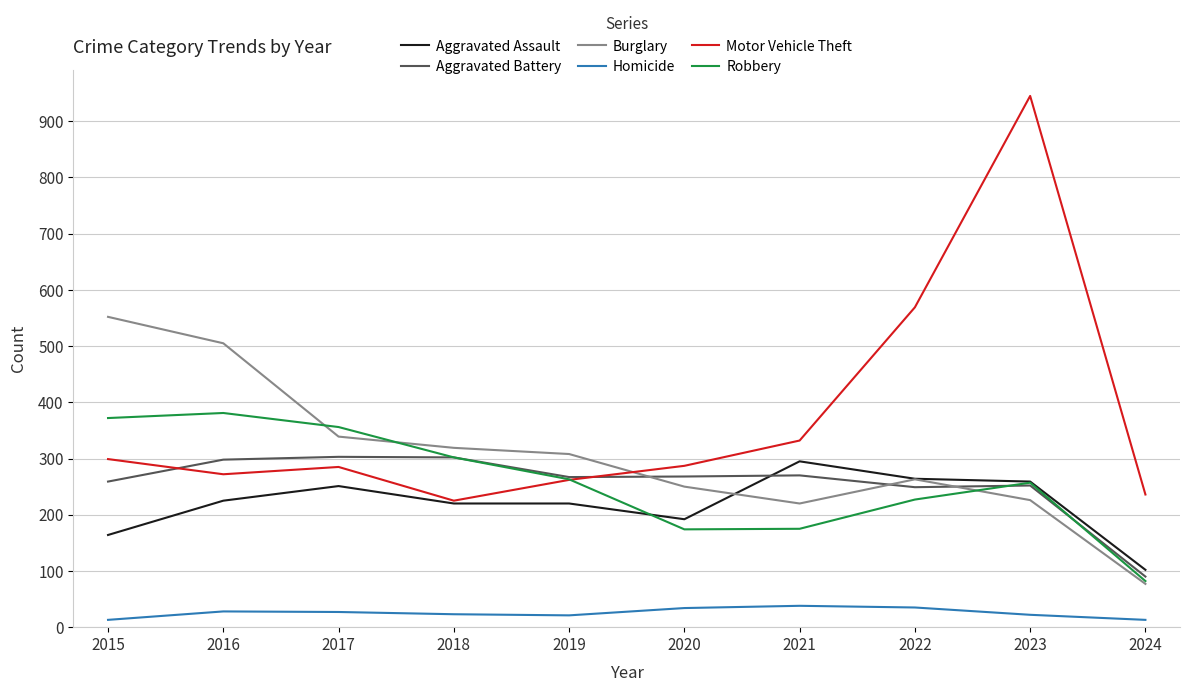

What are all the series names shown in the legend?

Aggravated Assault, Aggravated Battery, Burglary, Homicide, Motor Vehicle Theft, Robbery